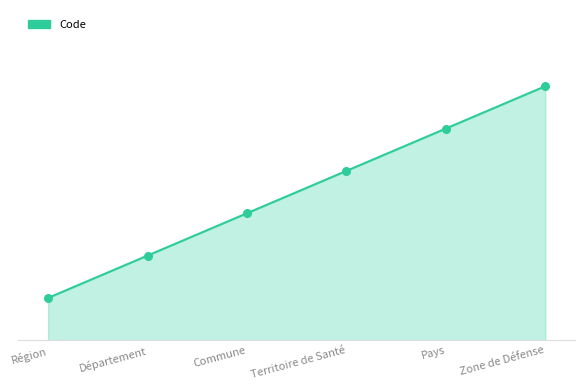

Which has a higher value, Département or Zone de Défense?

Zone de Défense